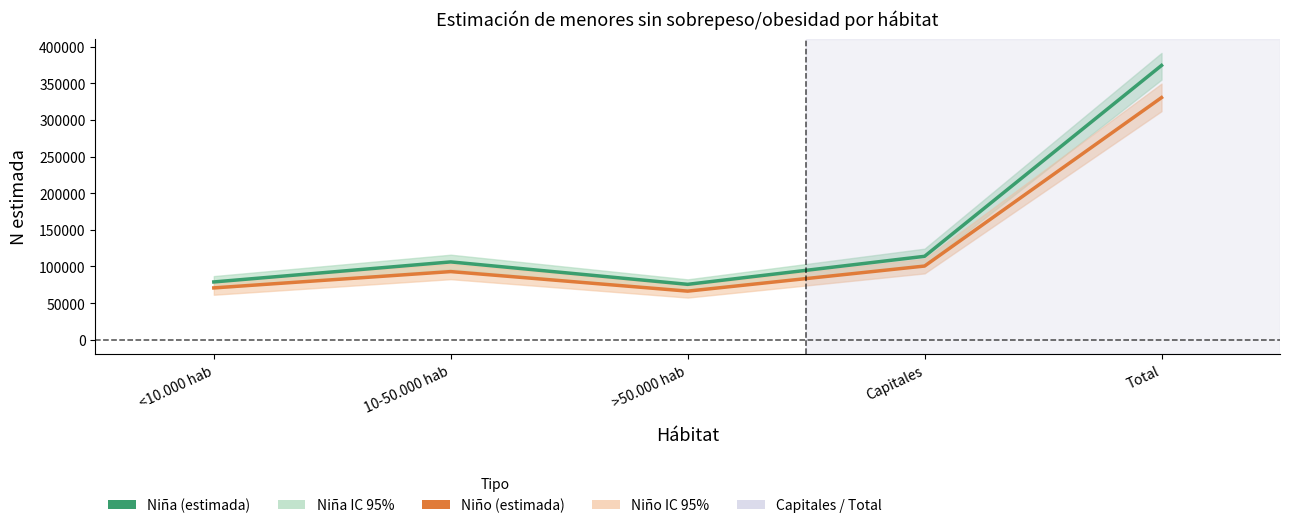

At <10.000 hab, list the series in order from smallest to largest.

Niño (estimada), Niña (estimada)